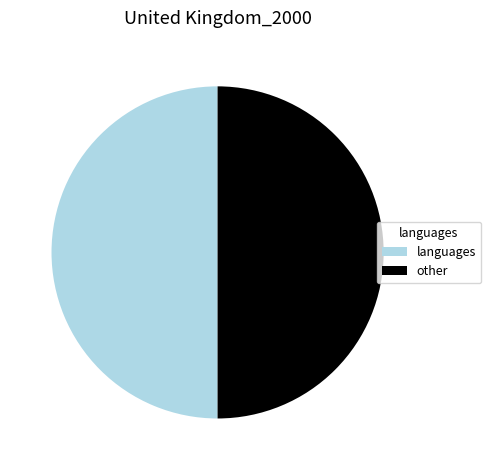

Is it true that languages is 50% of the pie?

True